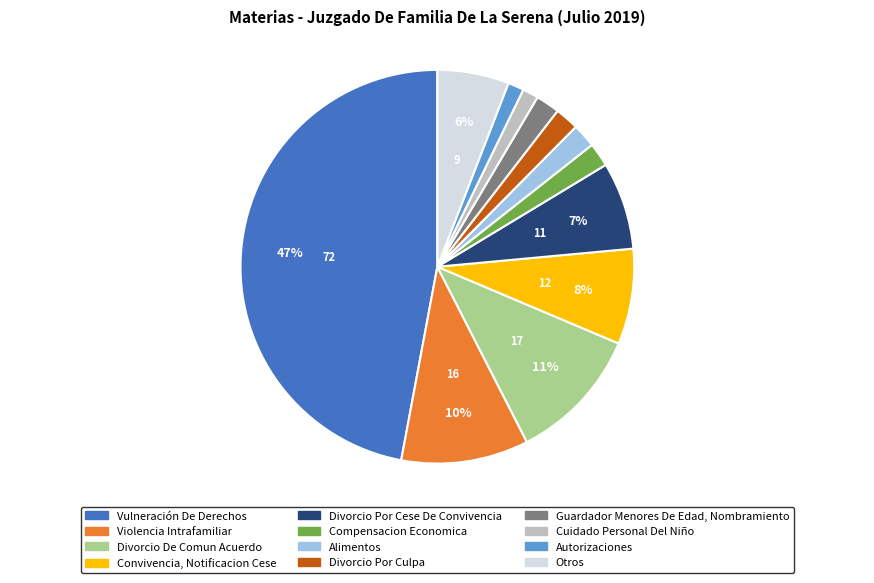

To the nearest percent, what is the combined percentage of Autorizaciones and Divorcio De Comun Acuerdo?

12%